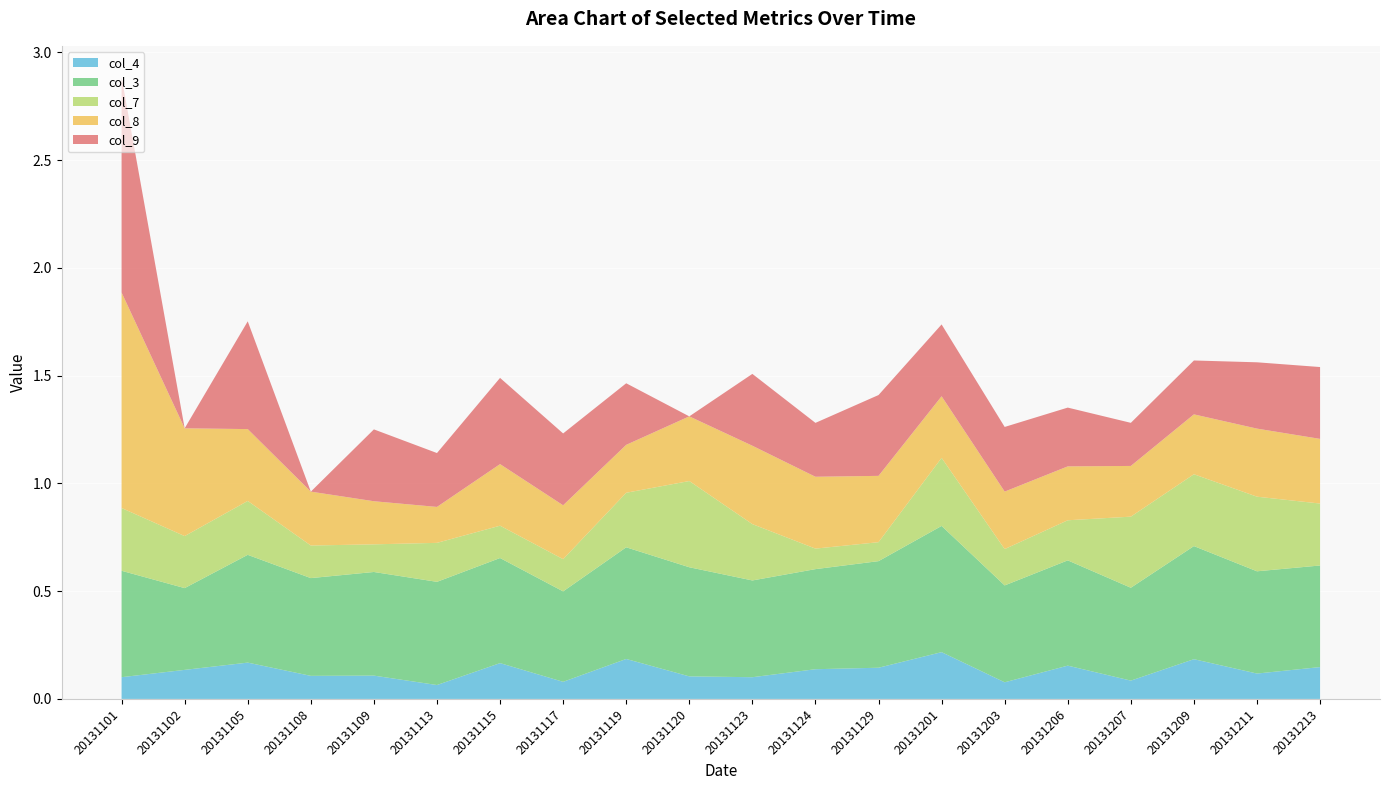

Reading right to left, list all the values displayed in this chart.

col_4: 0.1	0.1	0.2	0.1	0.2	0.1	0.2	0.1	0.1	0.1	0.1	0.2	0.1	0.2	0.1	0.1	0.1	0.2	0.1	0.1
col_3: 0.5	0.5	0.5	0.4	0.5	0.4	0.6	0.5	0.5	0.4	0.5	0.5	0.4	0.5	0.5	0.5	0.5	0.5	0.4	0.5
col_7: 0.3	0.3	0.3	0.3	0.2	0.2	0.3	0.1	0.1	0.3	0.4	0.3	0.1	0.1	0.2	0.1	0.2	0.2	0.2	0.3
col_8: 0.3	0.3	0.3	0.2	0.2	0.3	0.3	0.3	0.3	0.4	0.3	0.2	0.2	0.3	0.2	0.2	0.2	0.3	0.5	1.0
col_9: 0.3	0.3	0.2	0.2	0.3	0.3	0.3	0.4	0.2	0.3	0.0	0.3	0.3	0.4	0.2	0.3	0.0	0.5	0.0	1.0